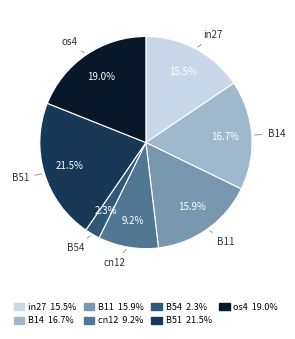

The B11 slice represents 26% of the pie. True or false?

False